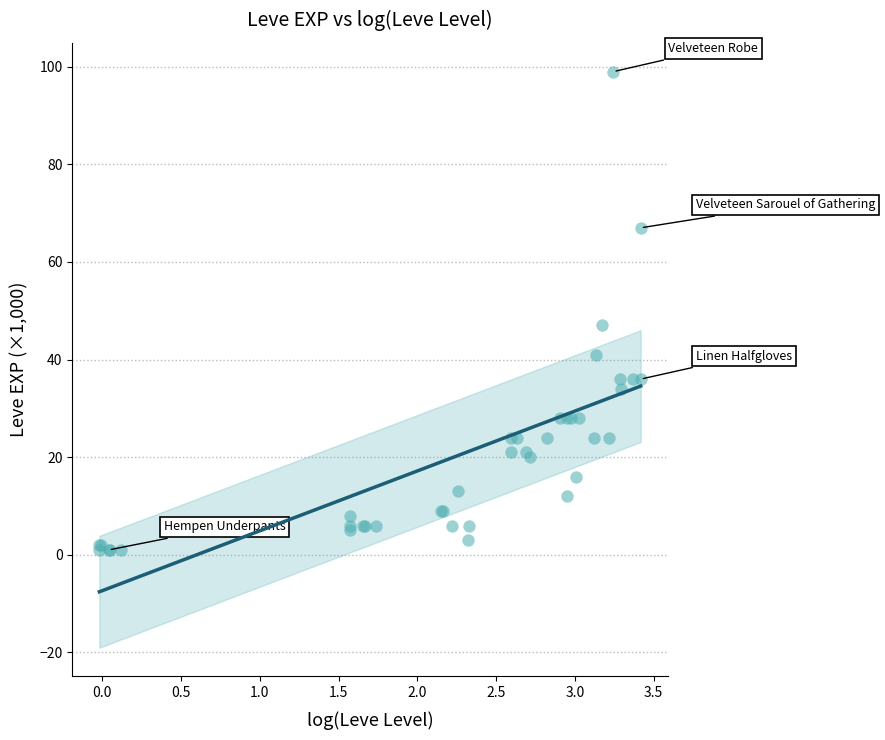

What Y value in the scatter plot is closest to 50?

47